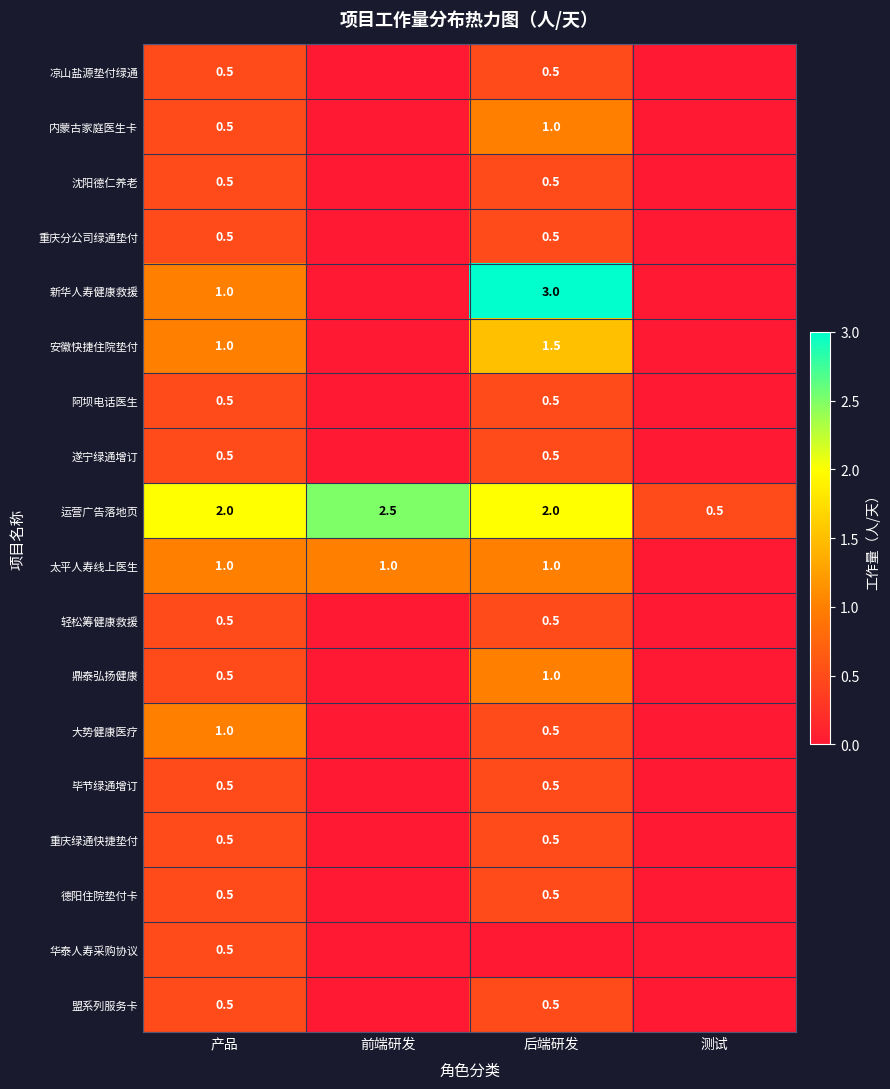

Count the 运营广告落地页 values in the range 2 to 3.

3